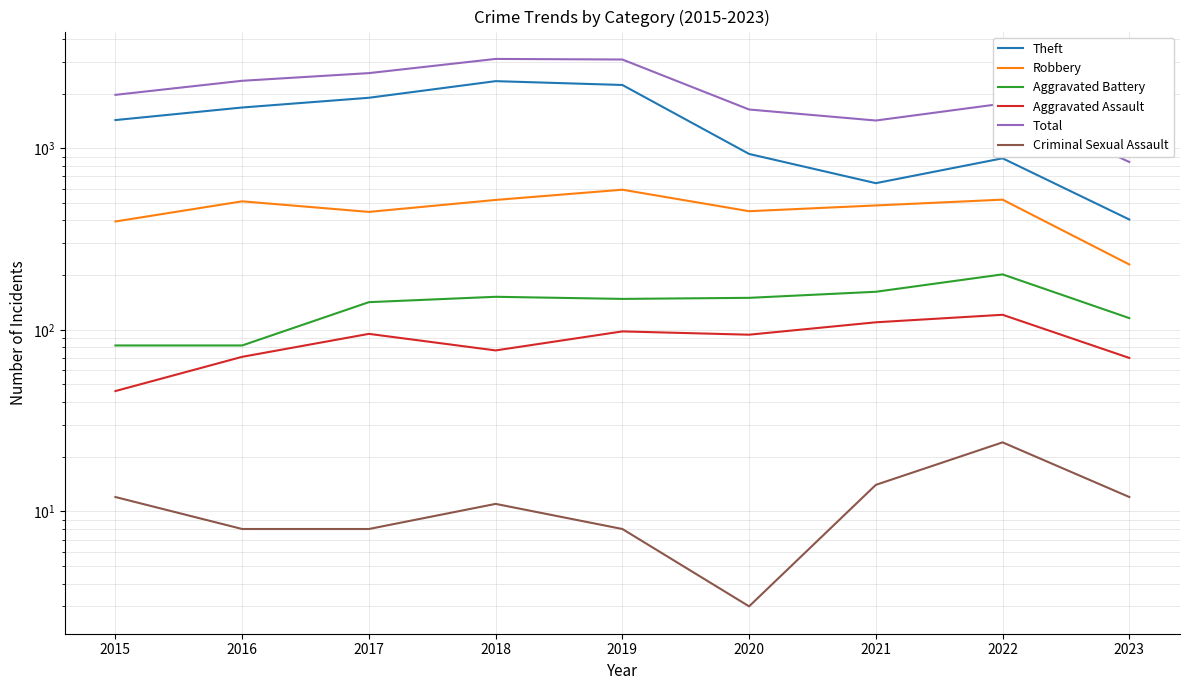

The value of Theft at 2020 is 499. True or false?

False